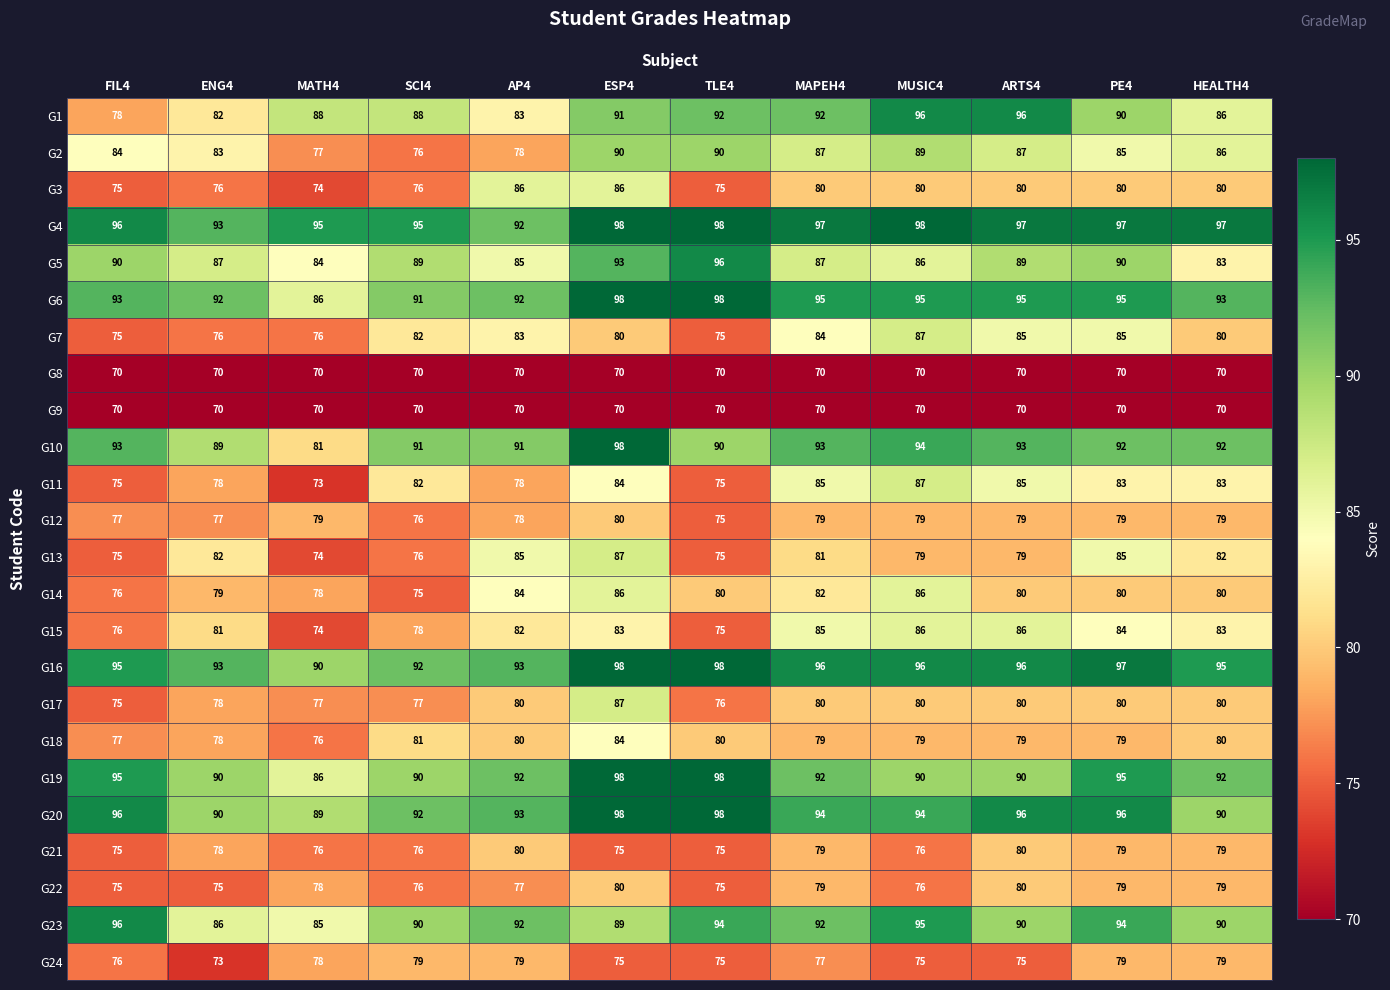

What is the lowest value of the G12 series?

75